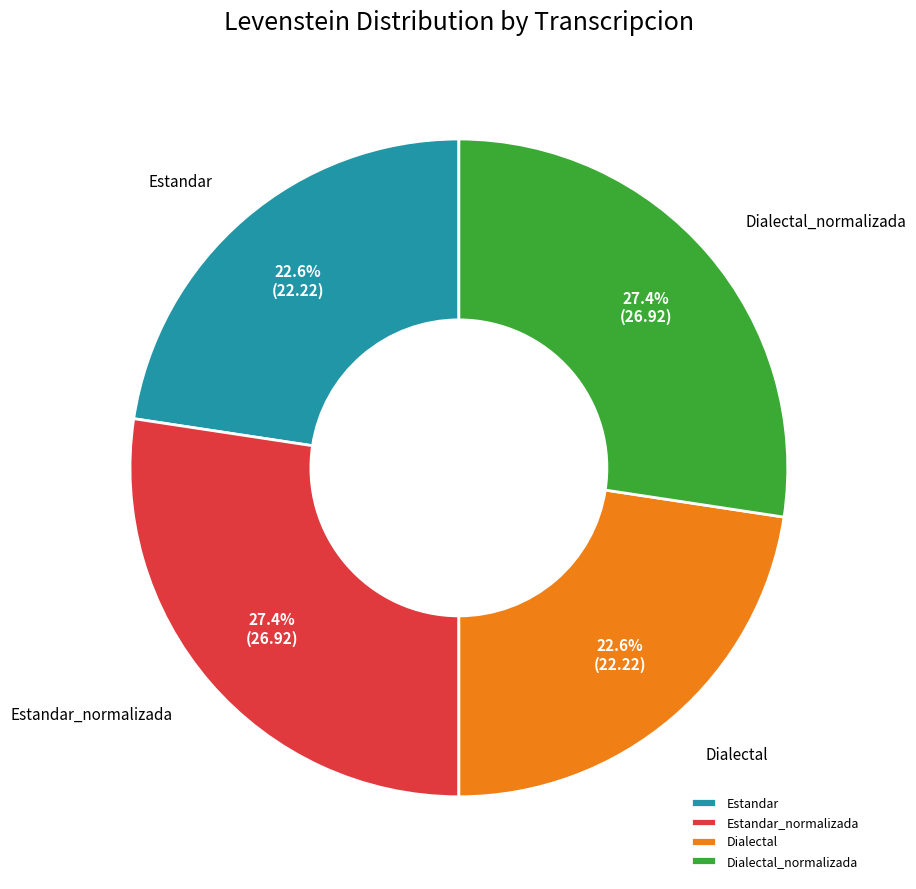

How many slices are in this pie chart?

4